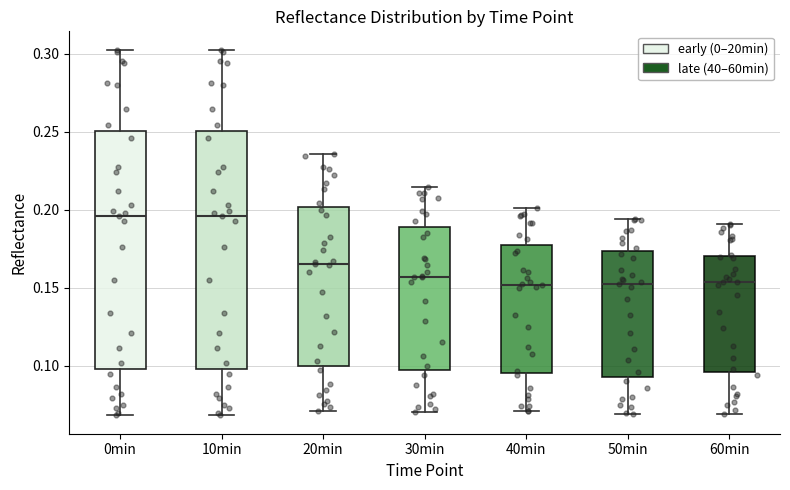

Where is the lower edge of the box for 50min on the y-axis? The values are not printed on the chart, so give them approximately, as read against the axis.

0.095